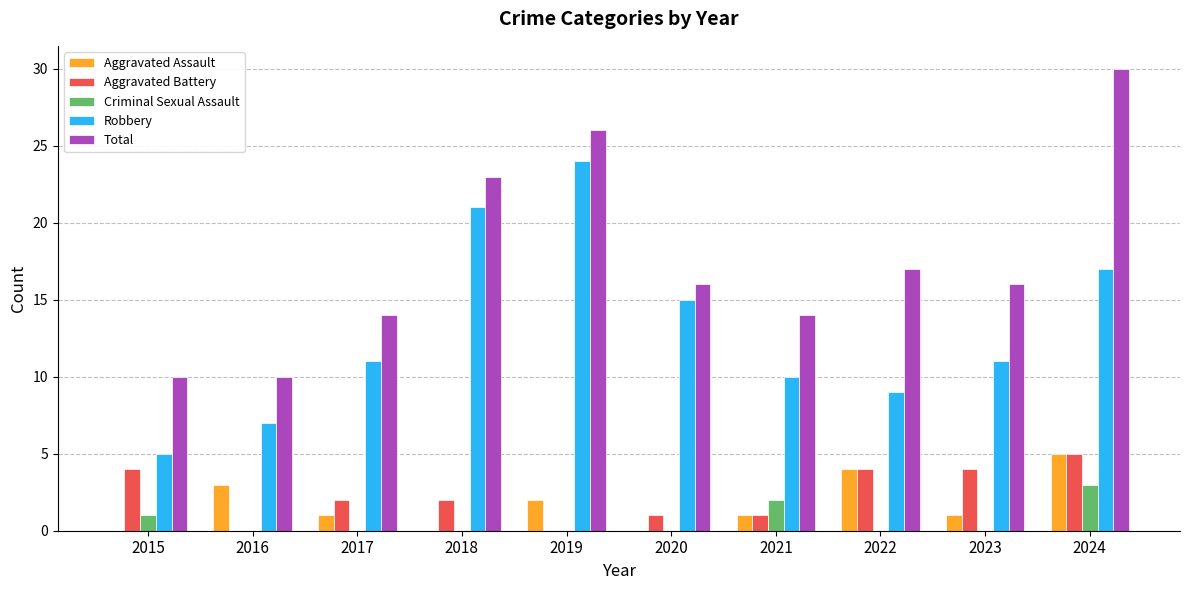

Which series changed the most between 2017 and 2024?

Total